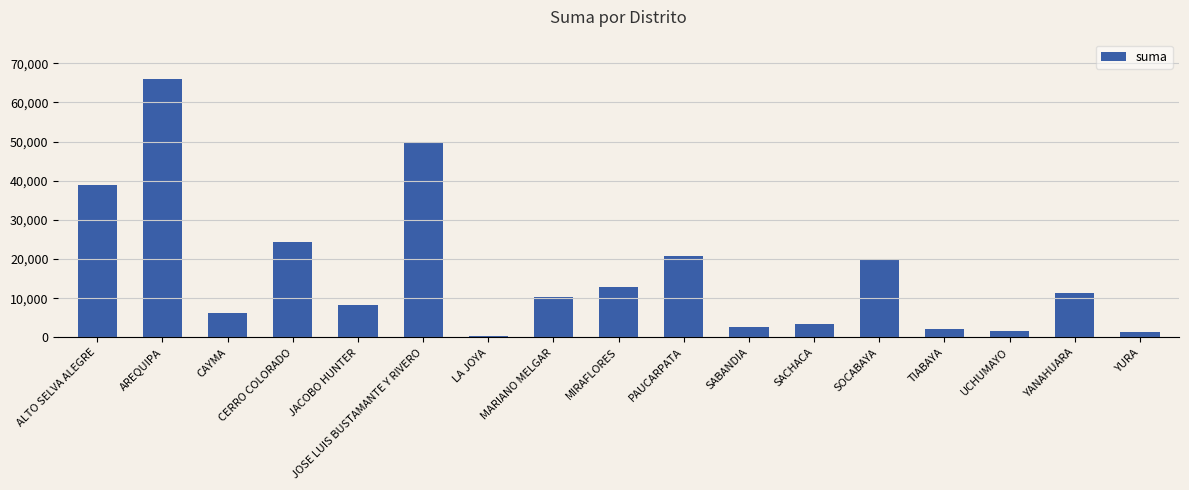

What is the label of the 4th bar from the left?

CERRO COLORADO